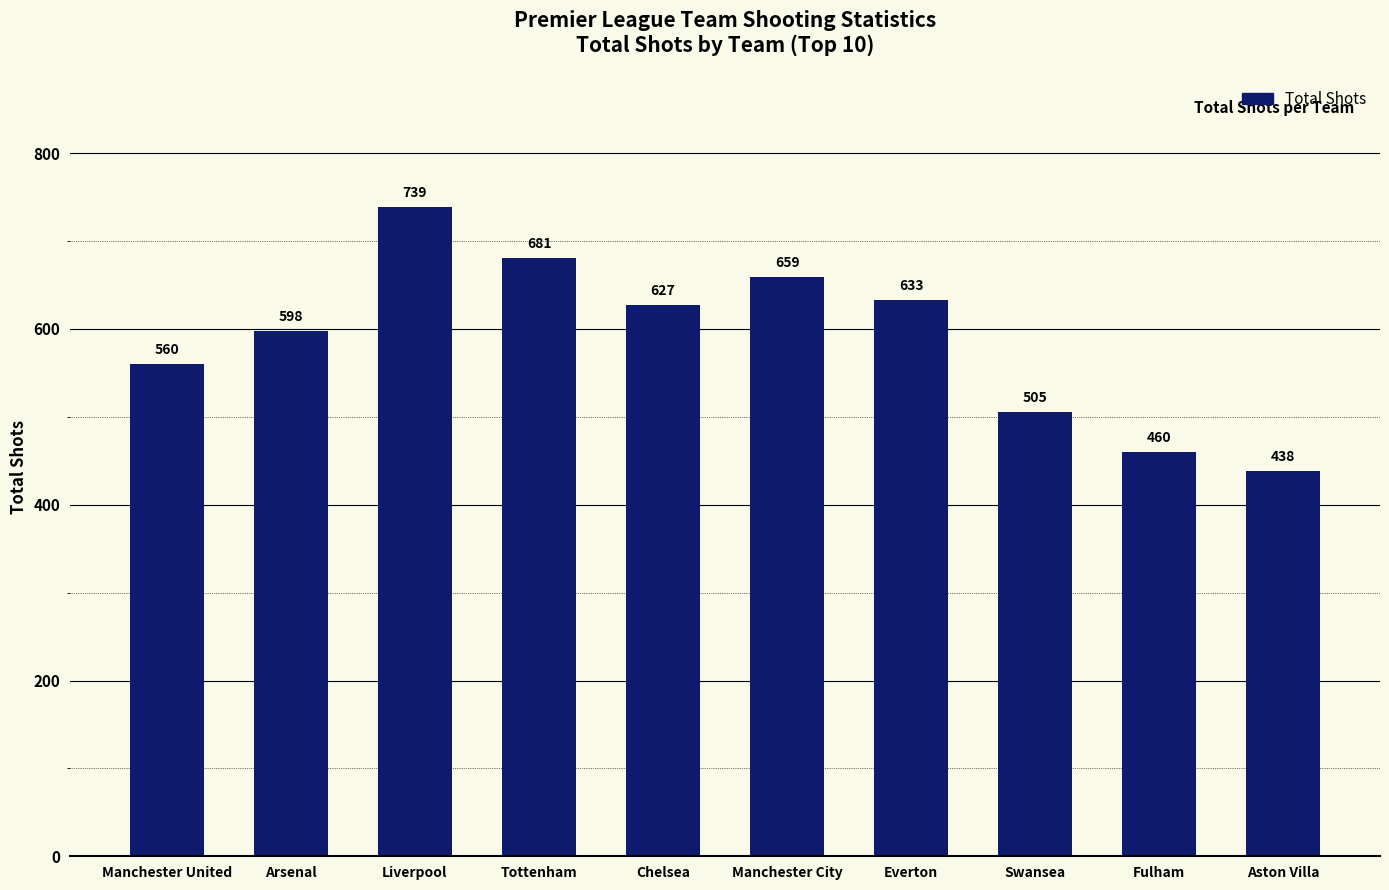

What is the average value?

590